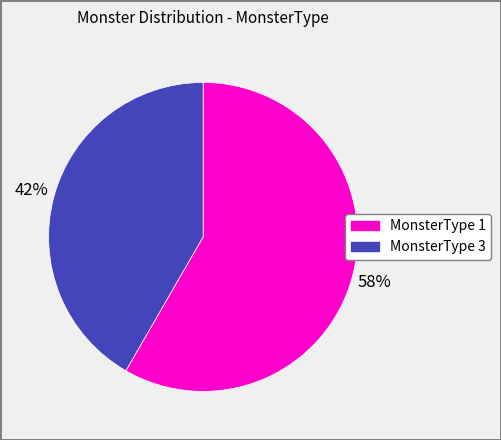

Which category has the smallest portion of the pie?

MonsterType 3